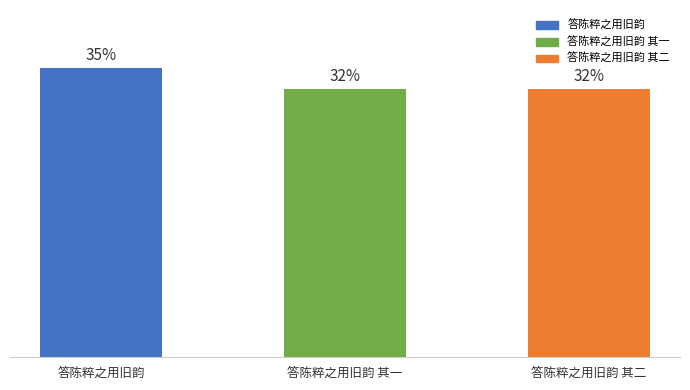

Which category has the lowest value across all series?

答陈粹之用旧韵 其一